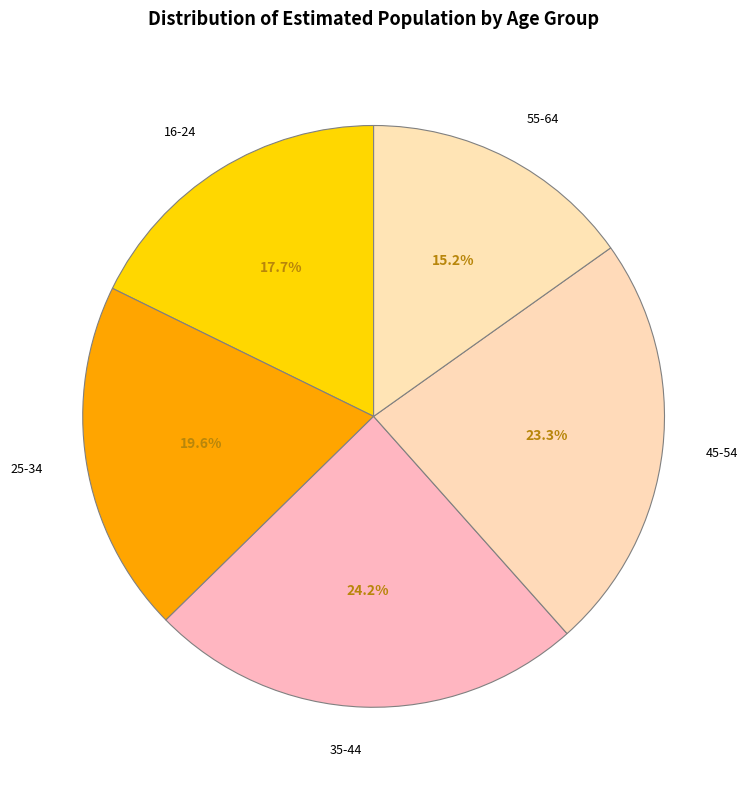

What is the smallest slice in the pie chart?

55-64